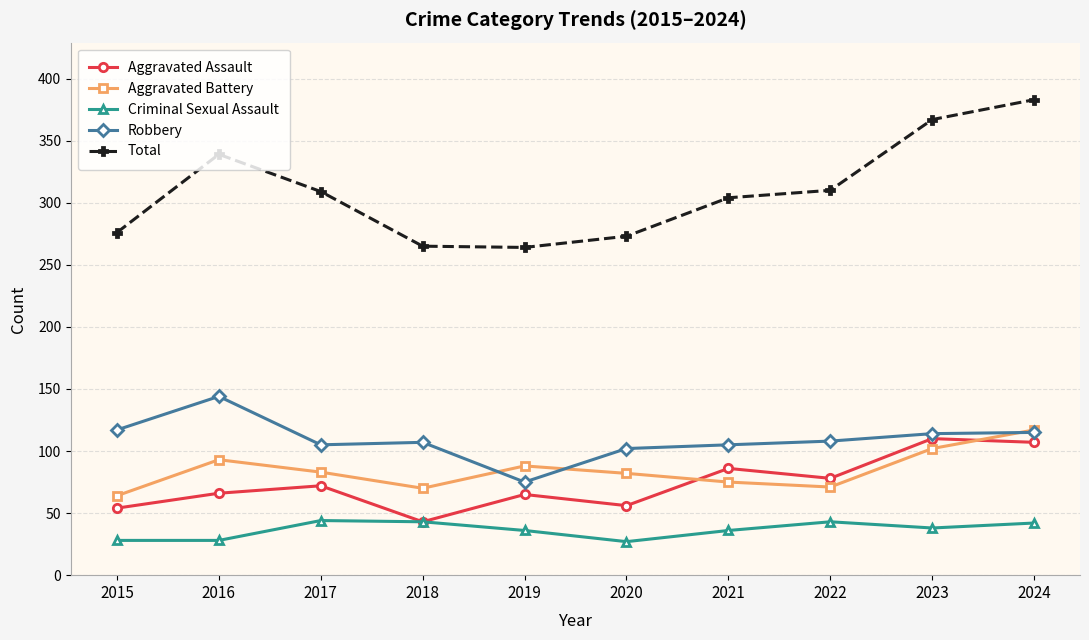

What is the value of the Criminal Sexual Assault point at the 9th from the left?

38